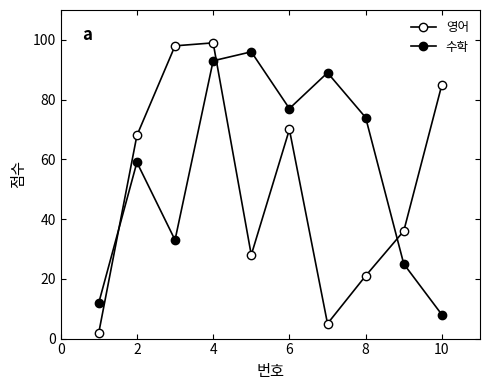

How many interior local valleys does the 수학 series have?

2